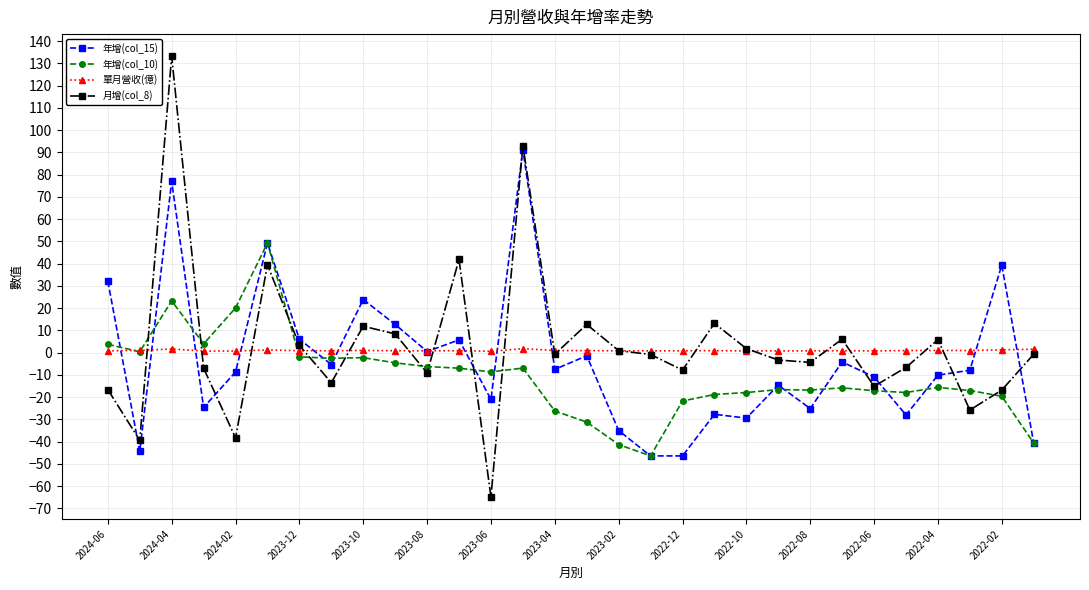

Which series has the largest range (max minus min)?

月增(col_8)